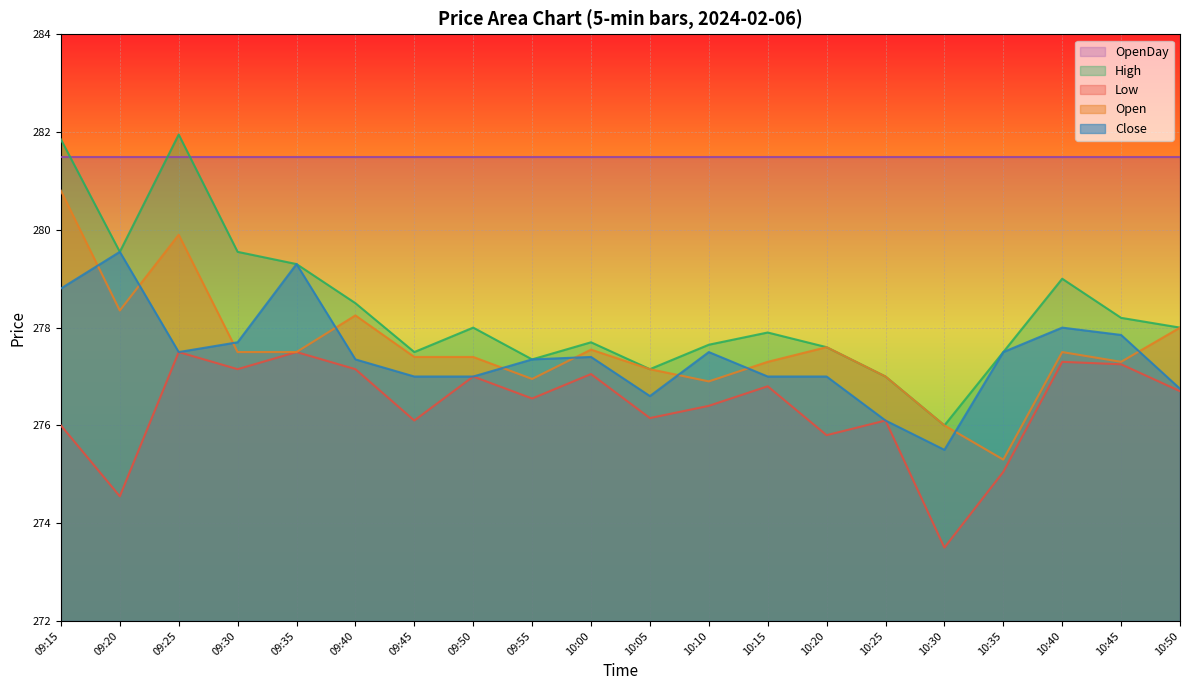

In High, how many points are higher than both neighbors (excluding endpoints)?

5